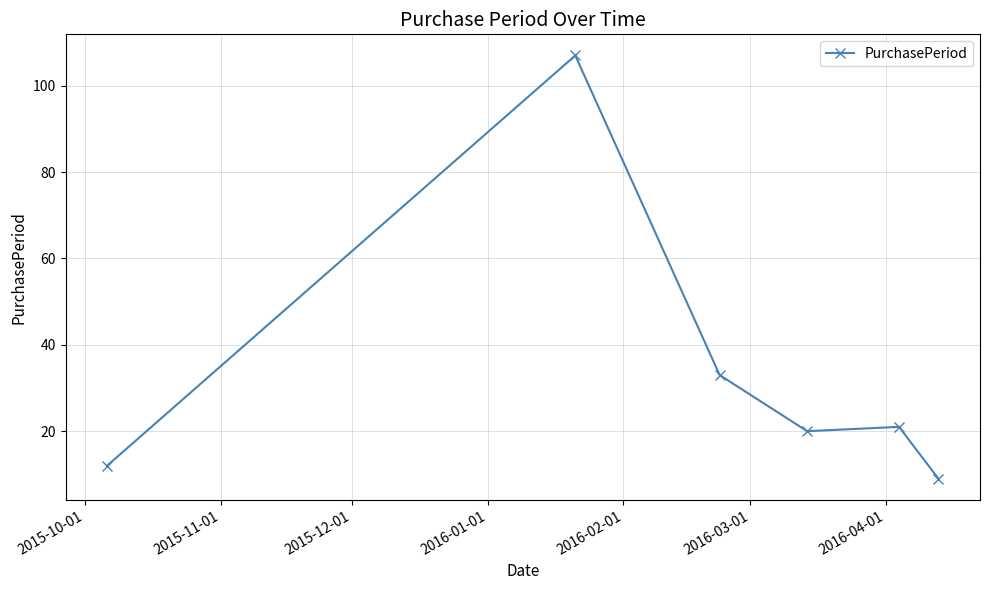

What is the value of the 3rd point from the left?

33